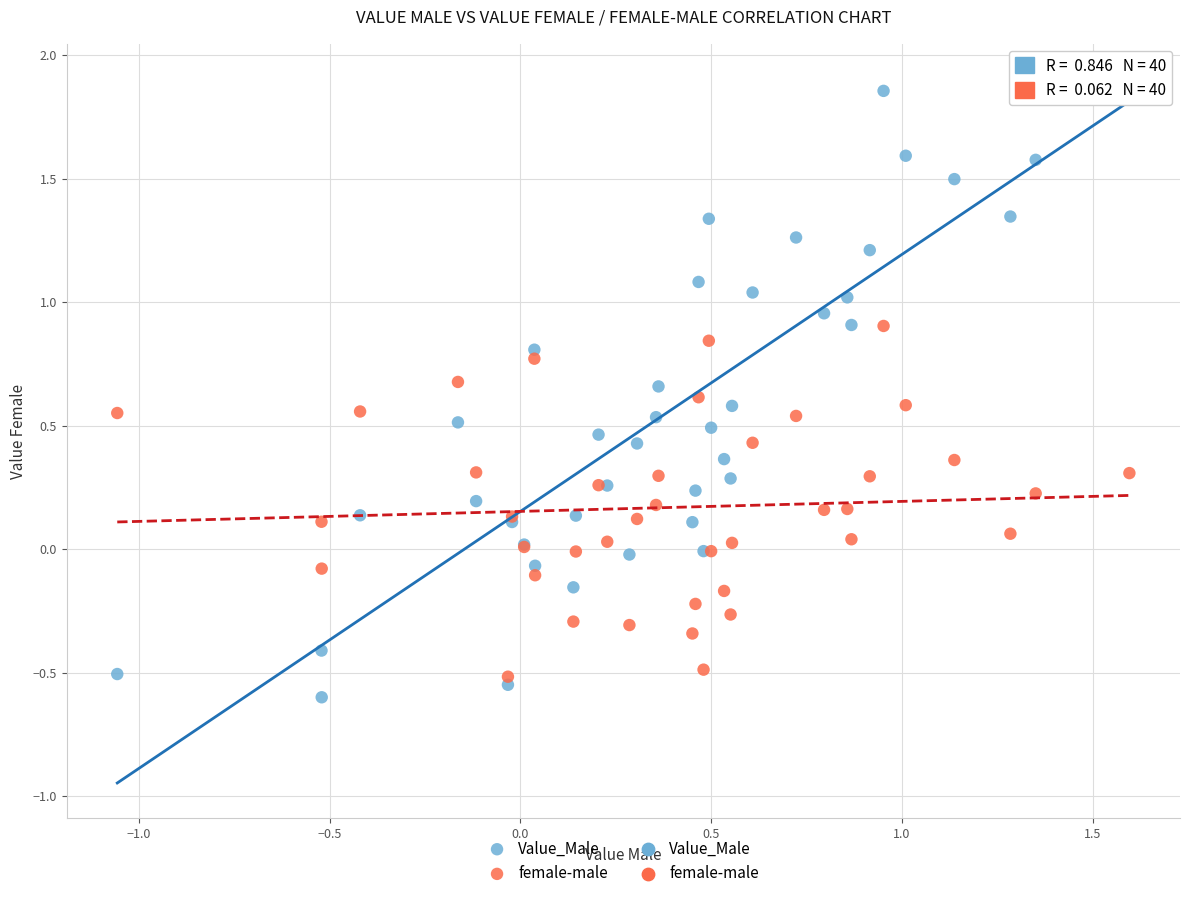

Which series reaches the maximum Y coordinate?

Value_Male